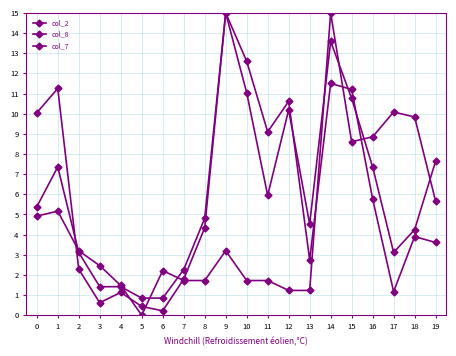

Which series changed the most between 5 and 13?

col_8